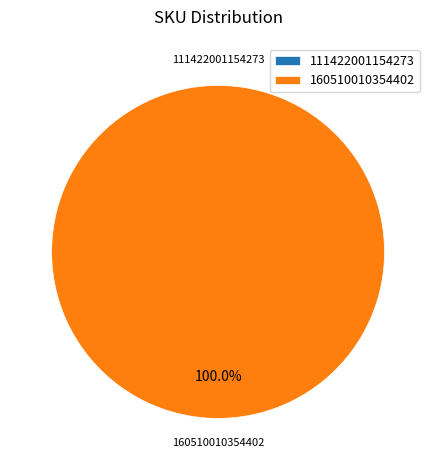

How many slices are in this pie chart?

2